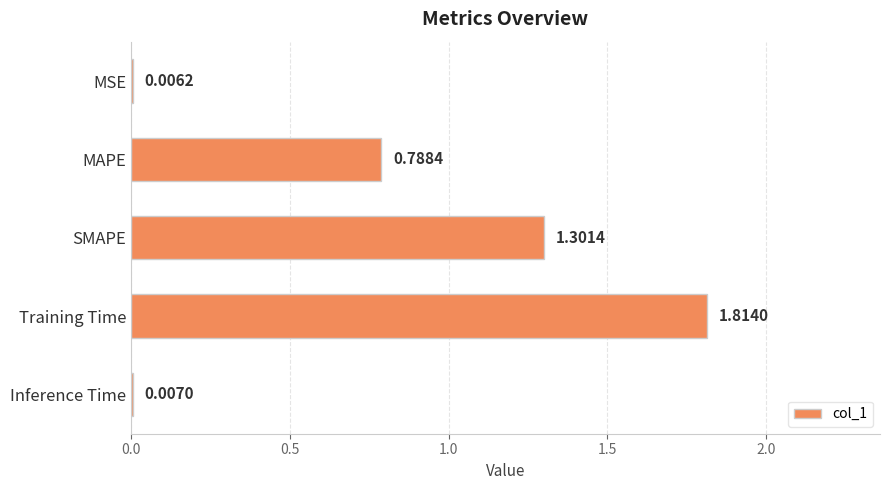

At which category does the chart reach its peak across all series?

Training Time